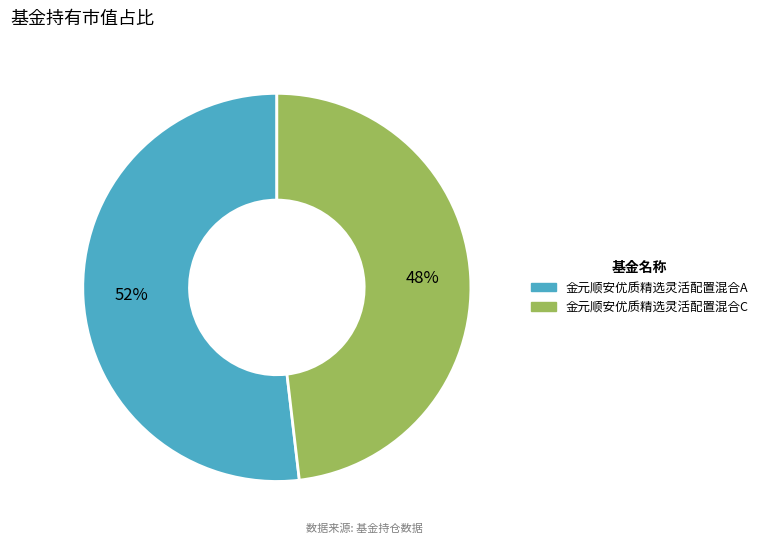

Is it true that 金元顺安优质精选灵活配置混合C is 42% of the pie?

False